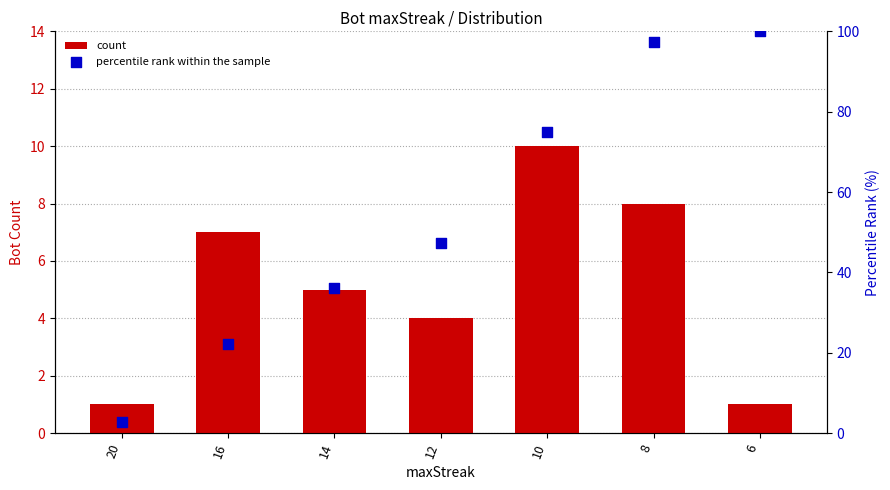

Which series has the widest spread of Y values?

percentile rank within the sample